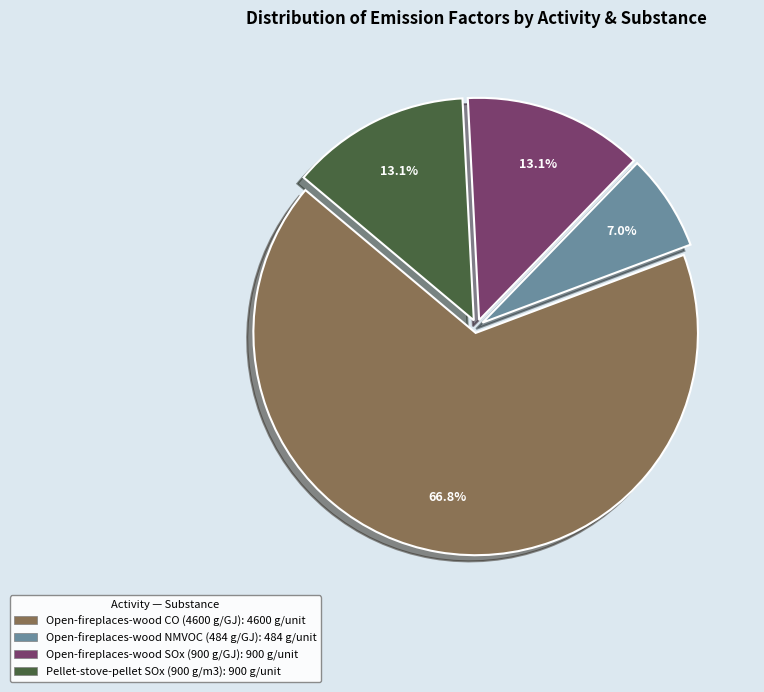

Is there any slice that represents more than half of the pie?

Yes